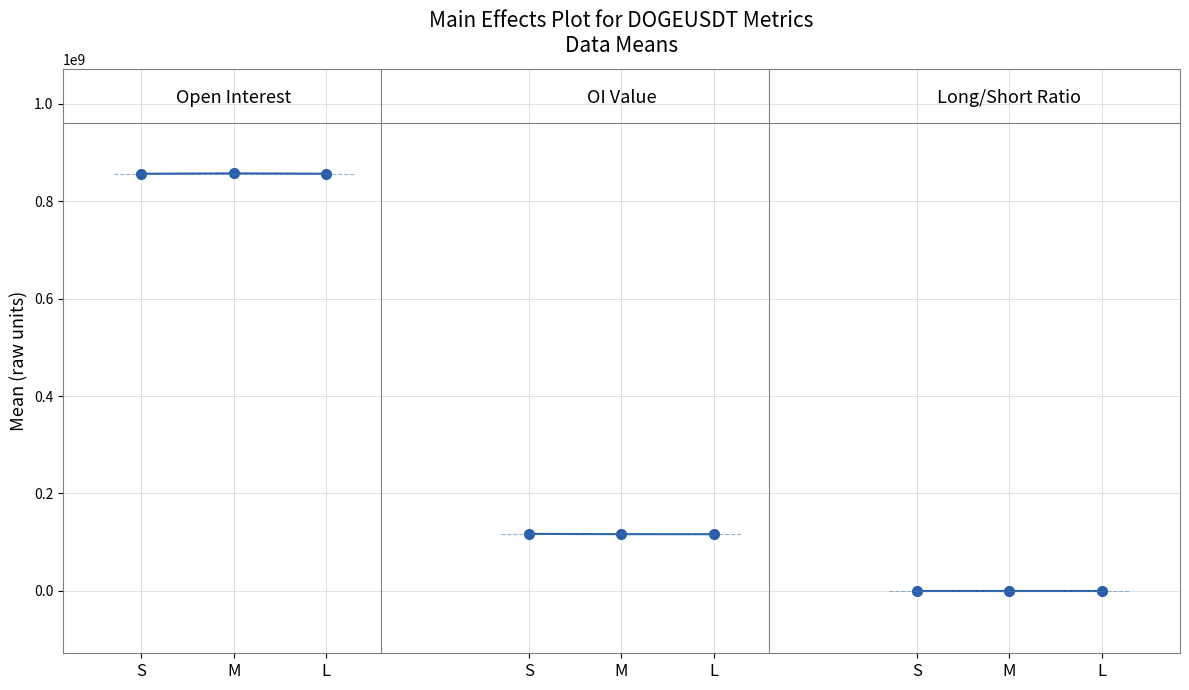

What is the label of the 1st point from the right?

L